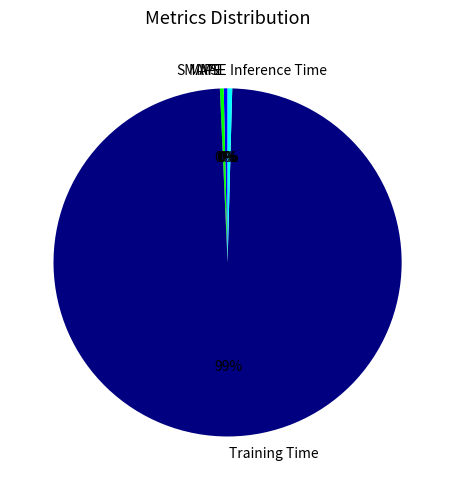

Is the sum of Inference Time and MAPE greater than half?

No